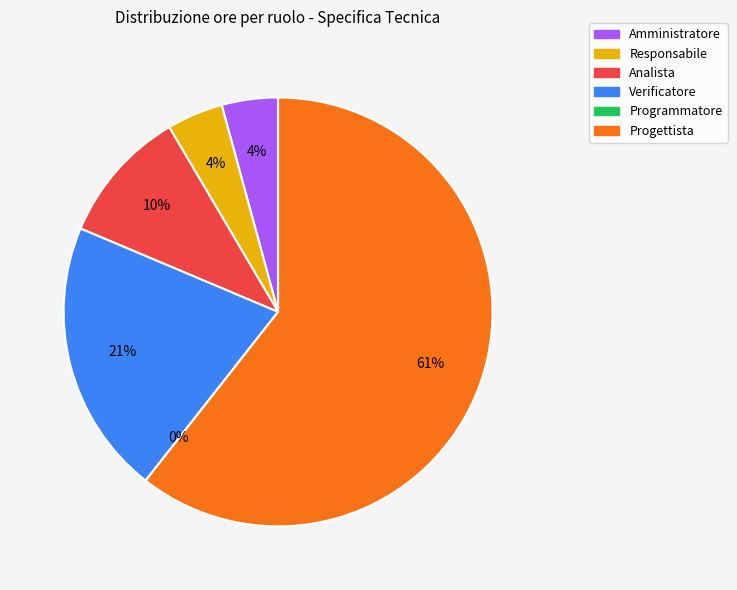

Do Programmatore and Analista together represent more than half of the pie?

No